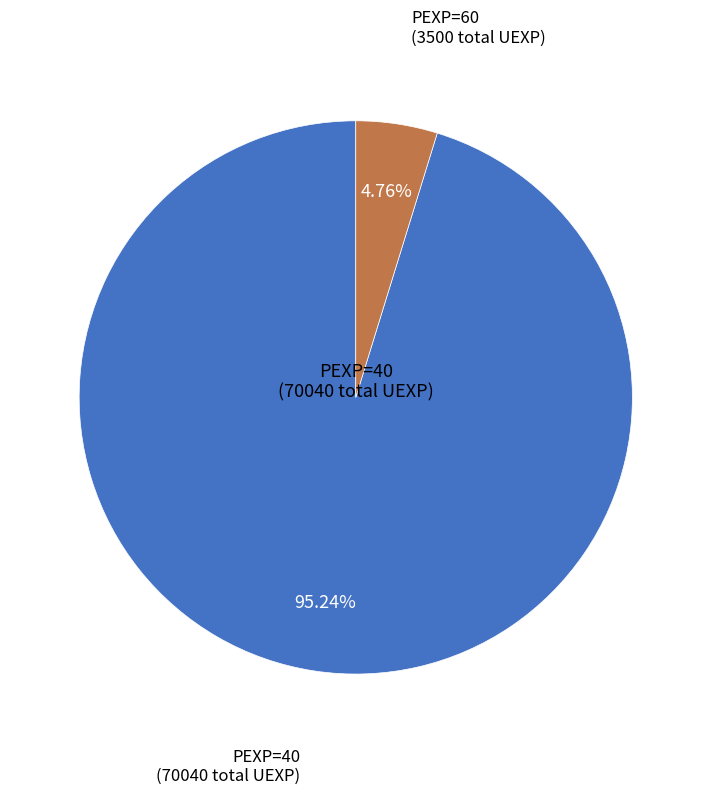

Is there a majority slice in this chart?

Yes